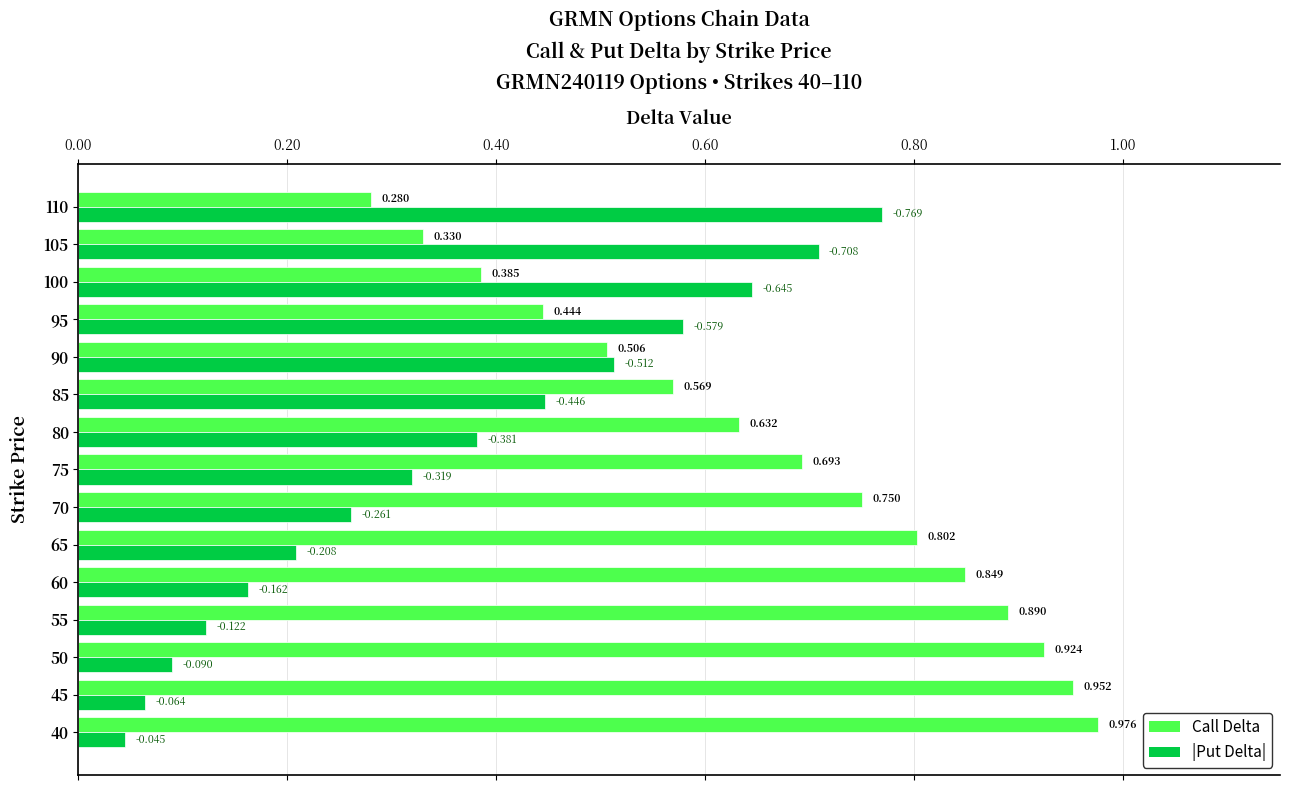

Is the value of |Put Delta| at 45 greater than the value of Call Delta at 45?

No